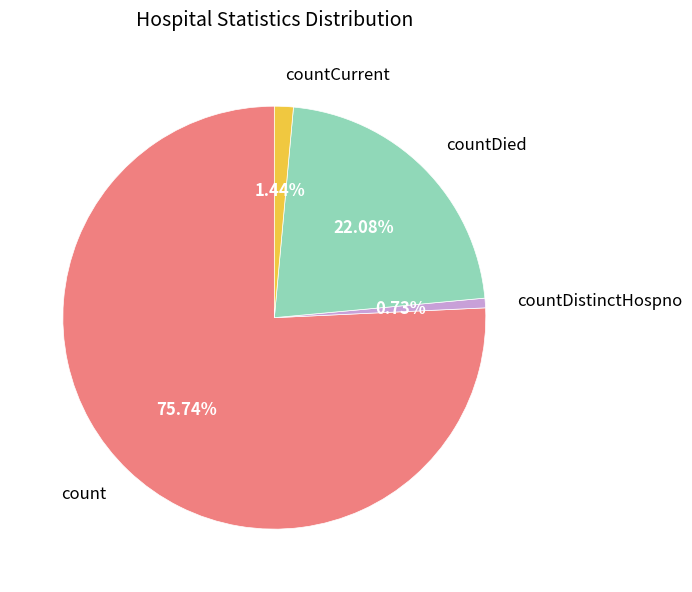

True or false: countCurrent accounts for 1% of the total.

True